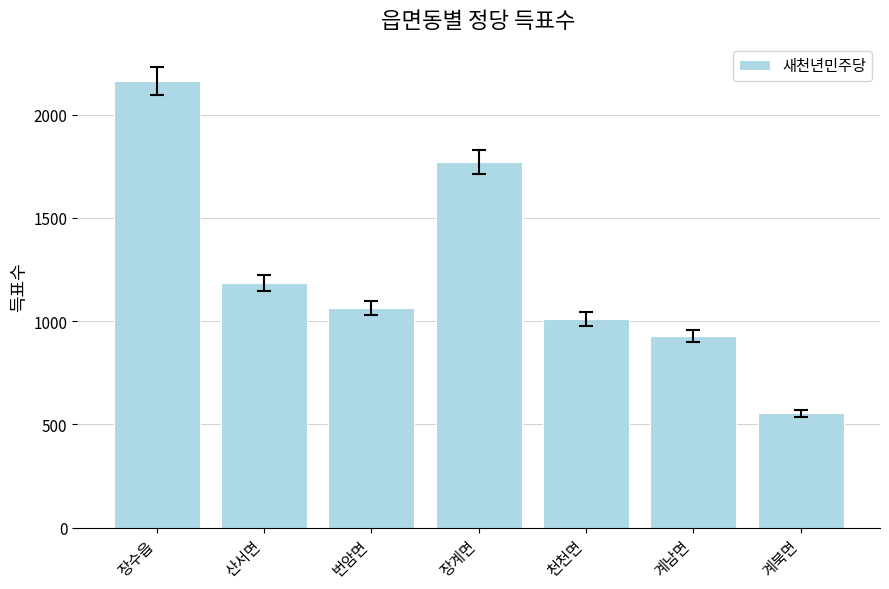

Reading left to right, what are all the values shown in this chart?

2163	1183	1062	1769	1011	928	554